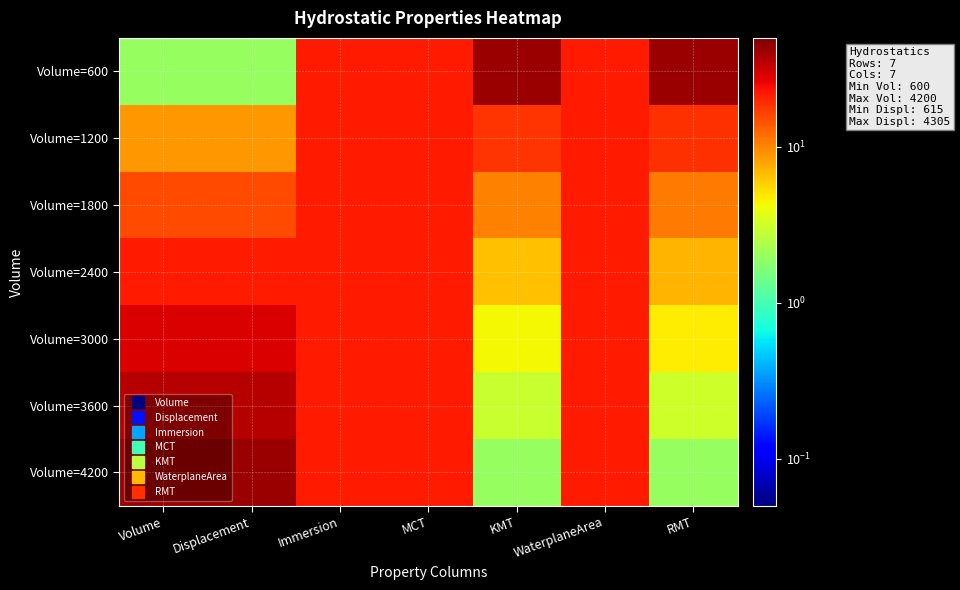

Which category has the highest value across all series?

KMT